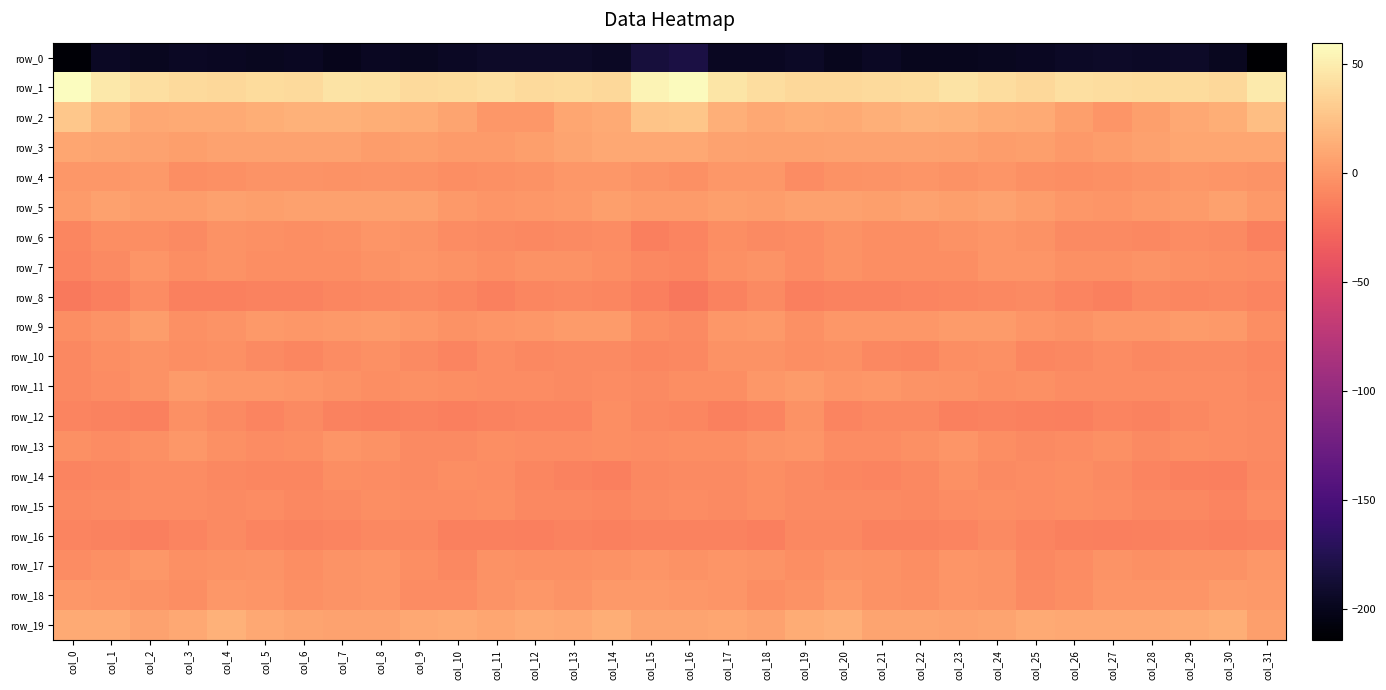

List the series in order of their peak value, highest first.

row_1, row_2, row_19, row_3, row_5, row_9, row_11, row_18, row_4, row_17, row_13, row_7, row_6, row_10, row_12, row_14, row_15, row_8, row_16, row_0